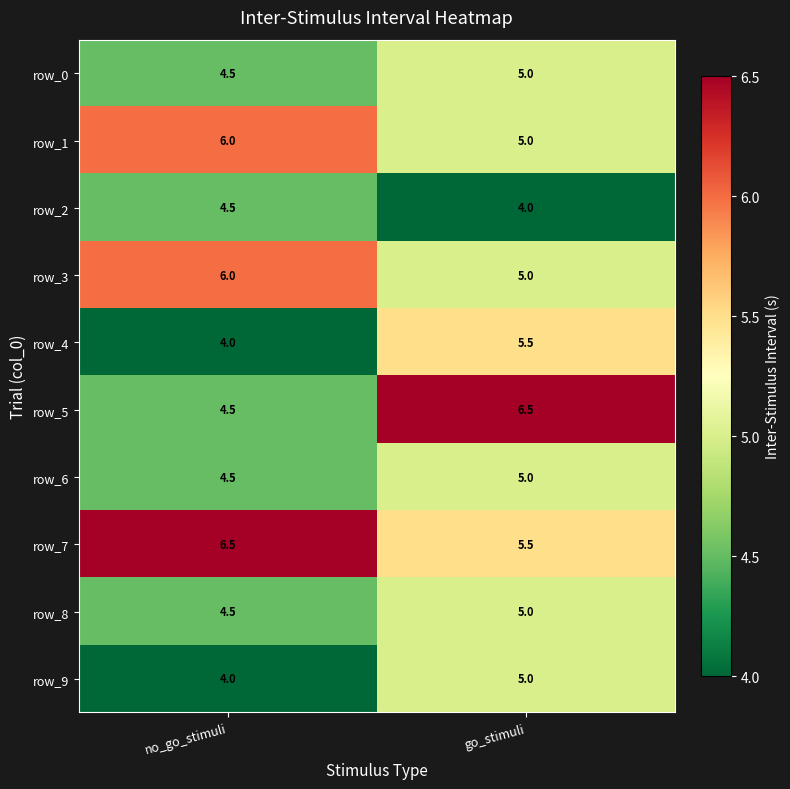

Rank the categories by row_8 value from highest to lowest.

go_stimuli, no_go_stimuli